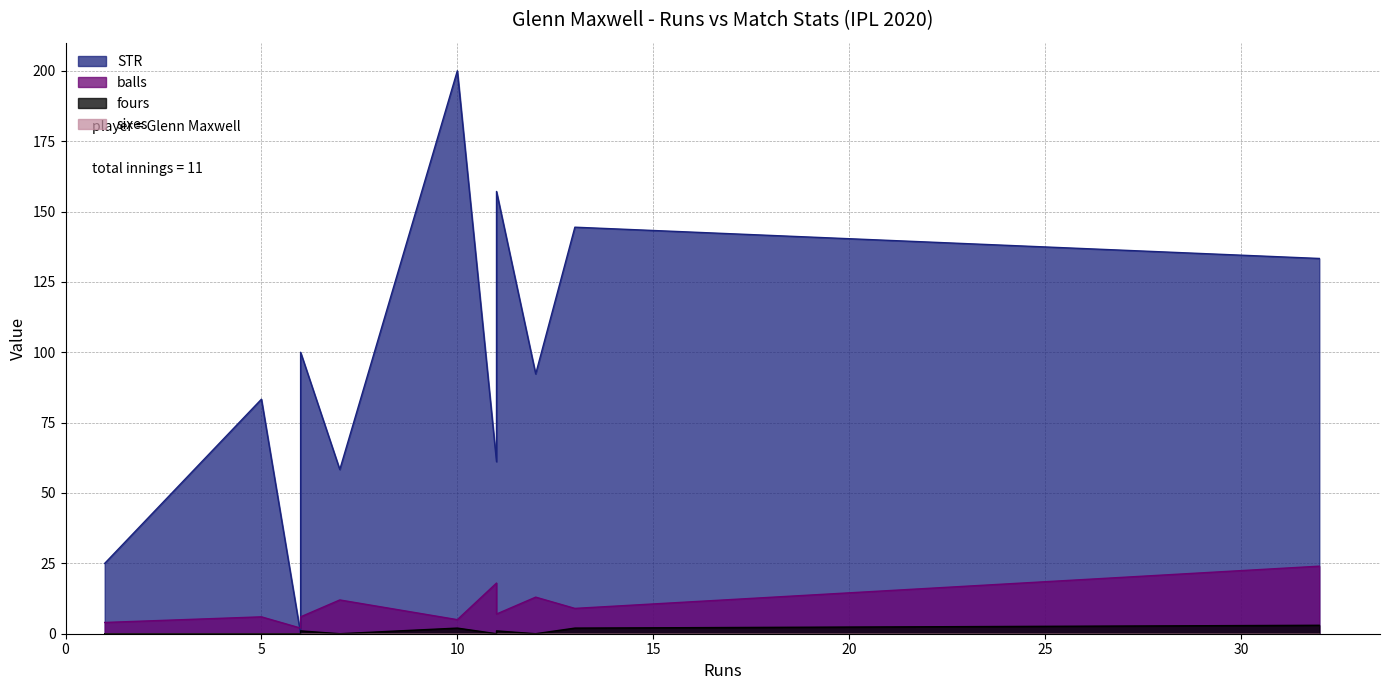

What is the spread (max minus min) of values at 10?

198.0